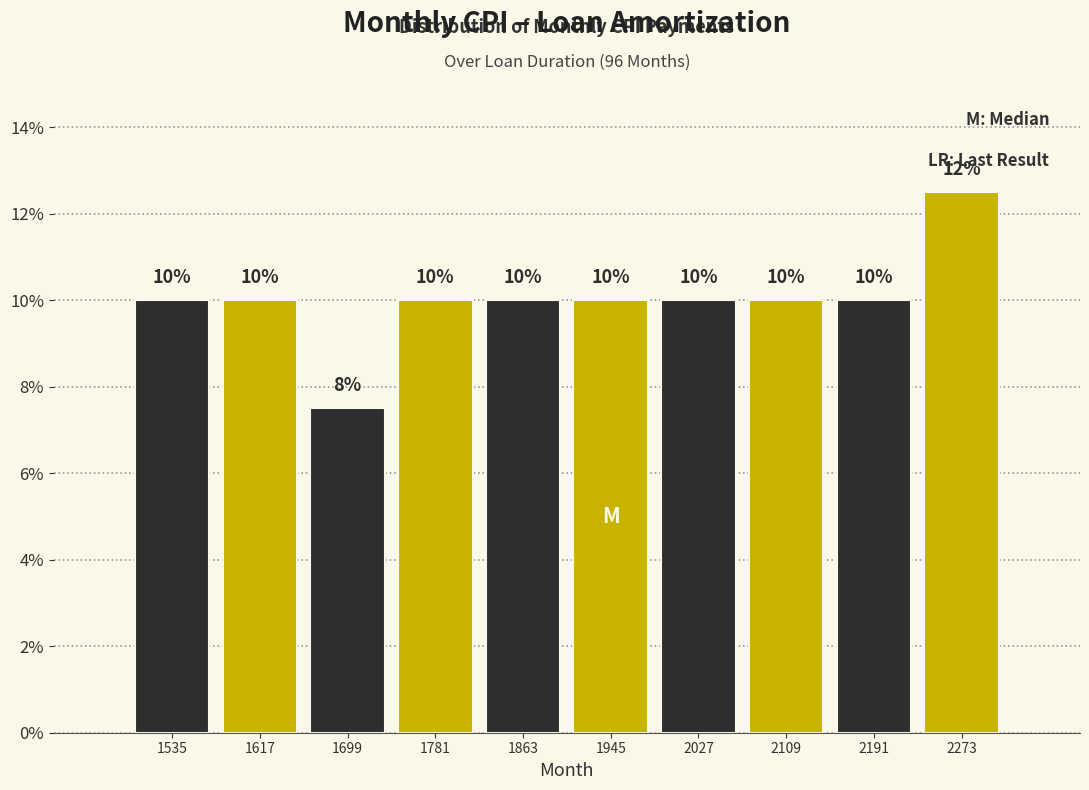

Which range on the x-axis has the tallest bar?

2230 to 2310